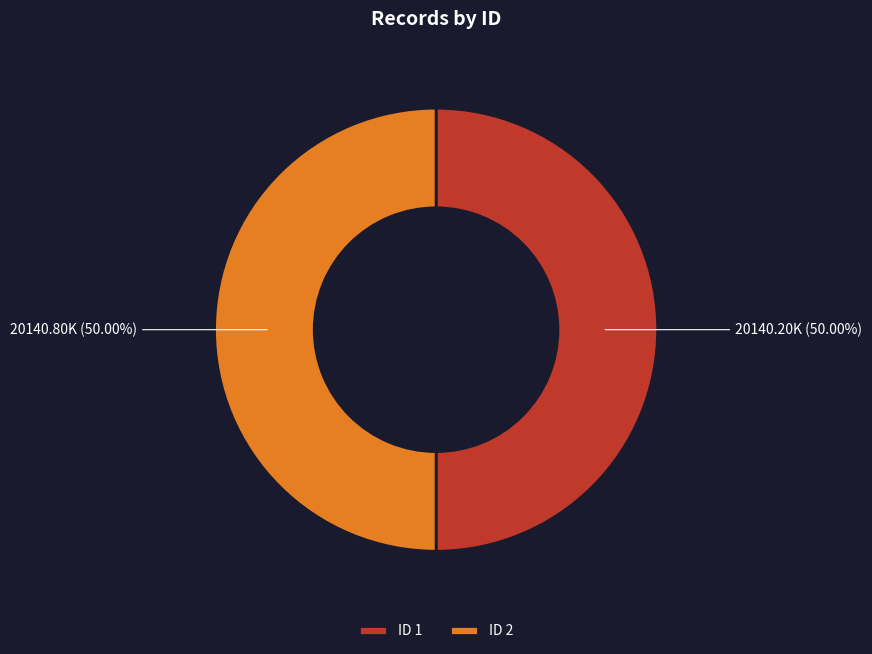

What is the ratio of the value at ID 2 to the value at ID 1?

1.0